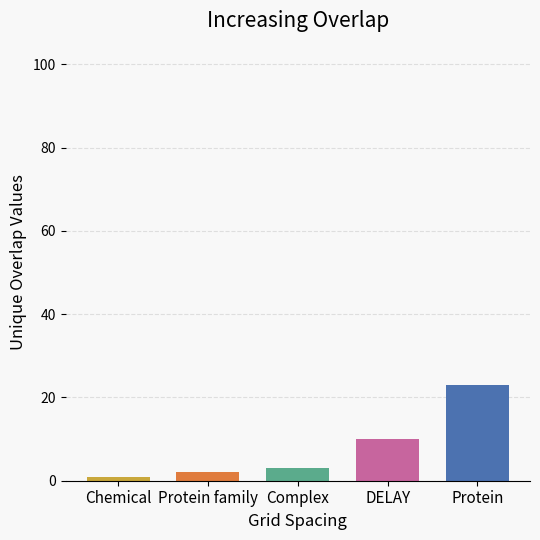

The value at Protein is 23. True or false?

True